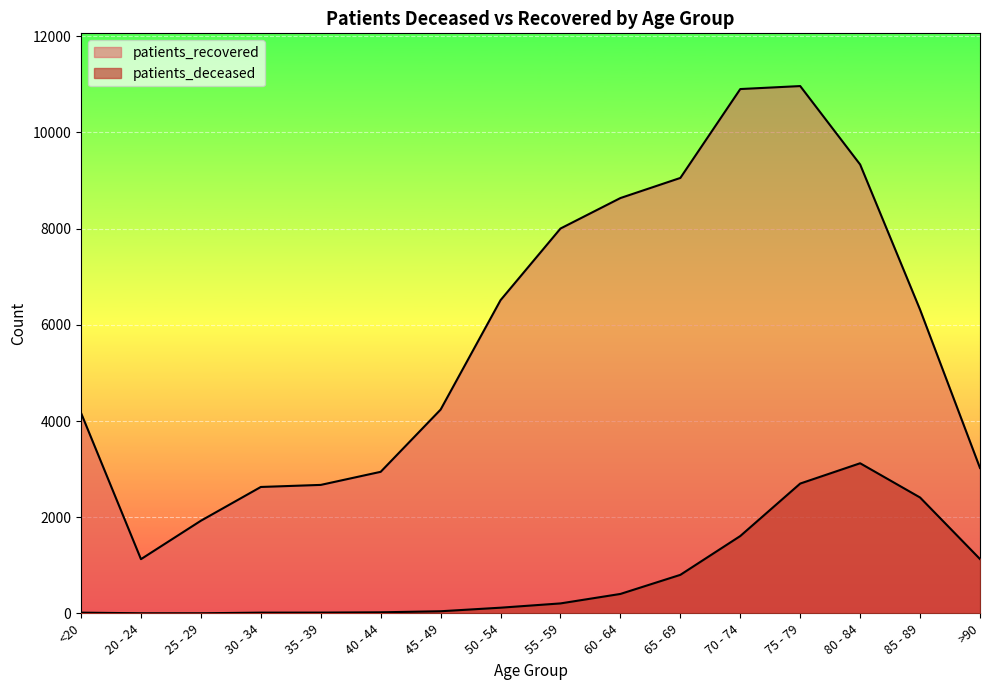

What is the average value of the patients_deceased series?

789